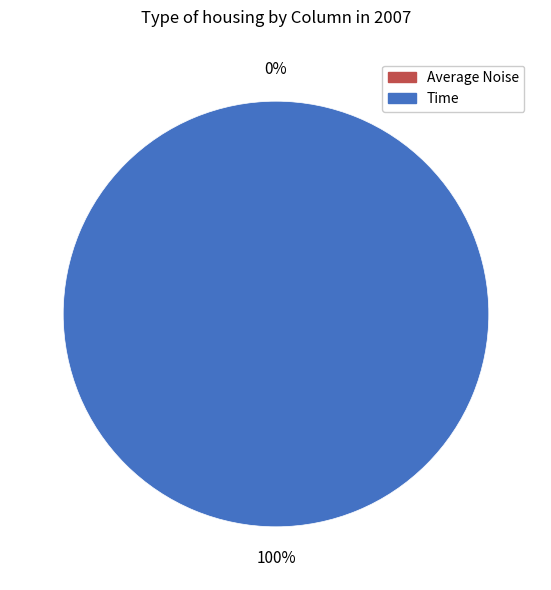

Between 1 and 4, which series saw the biggest shift?

Average Noise